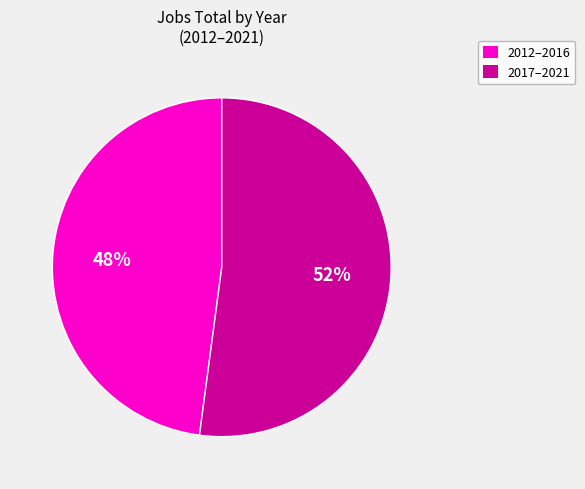

To the nearest percent, what is the difference between the largest and smallest slice percentages?

4%